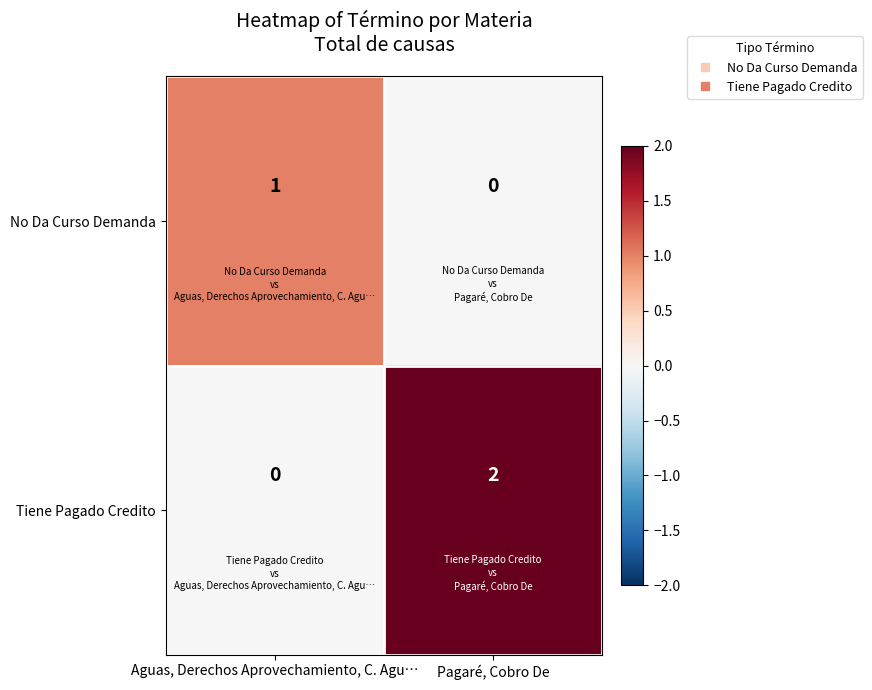

Rank the series by their maximum value, from highest to lowest.

Tiene Pagado Credito, No Da Curso Demanda